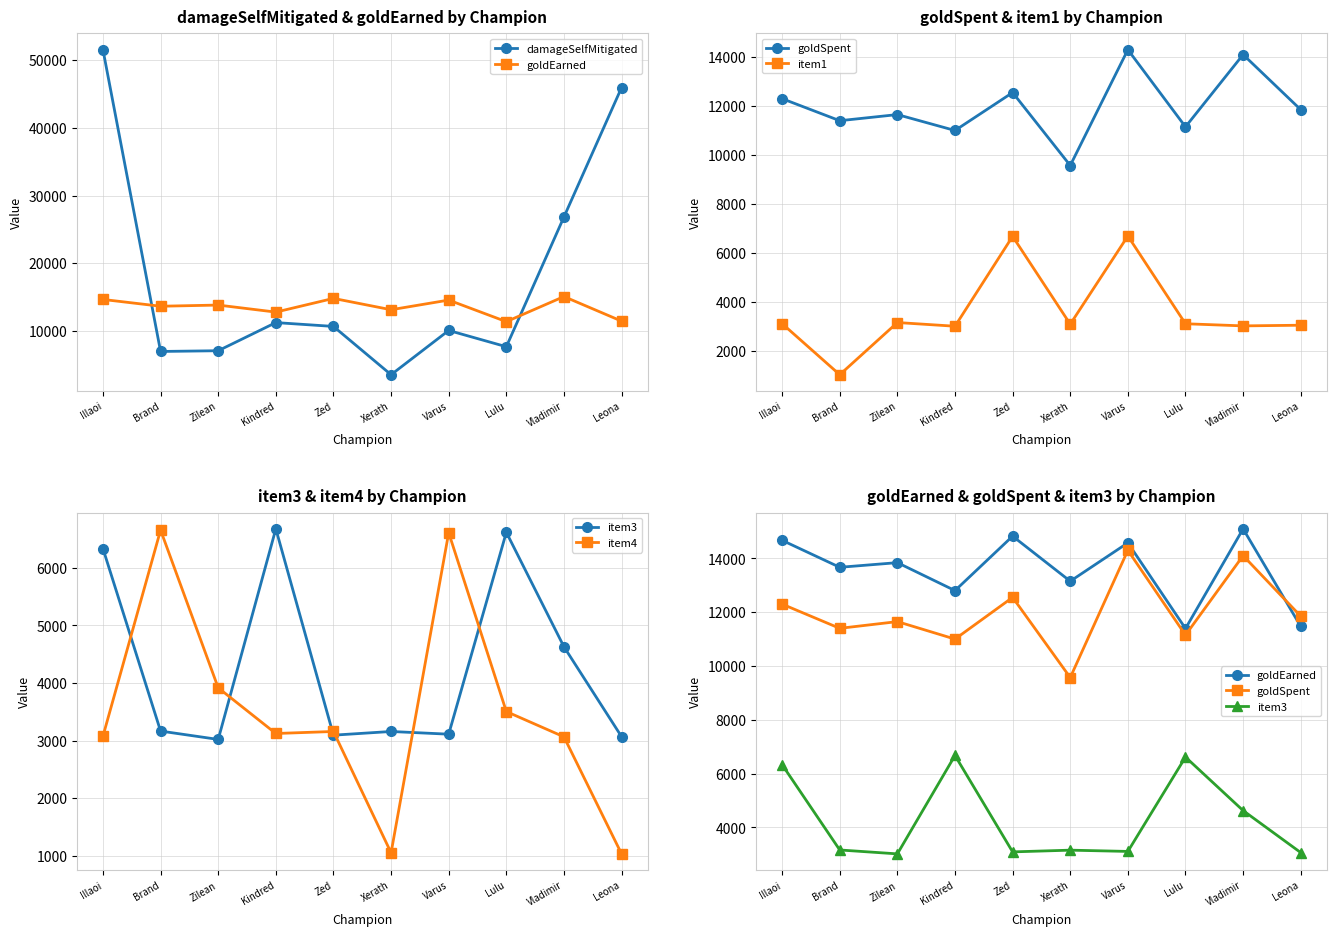

Which category has the highest value across all series?

Illaoi